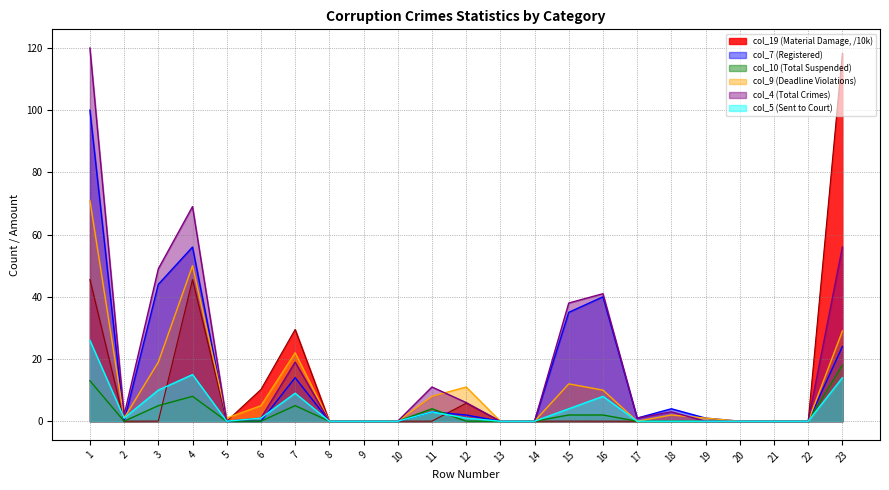

Between which two adjacent categories do col_9 (Deadline Violations) and col_7 (Registered) first intersect?

1 and 2